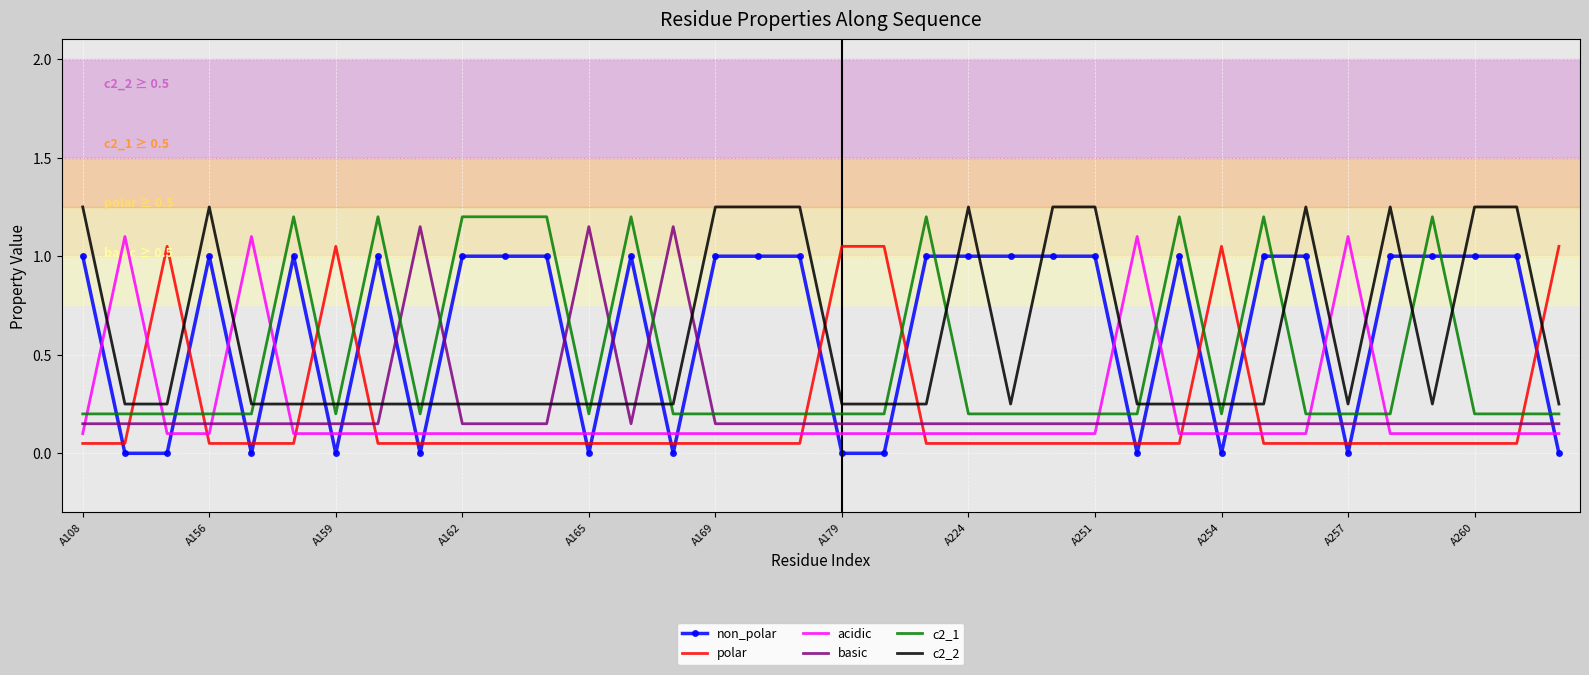

How many times do basic and non_polar cross each other?

21